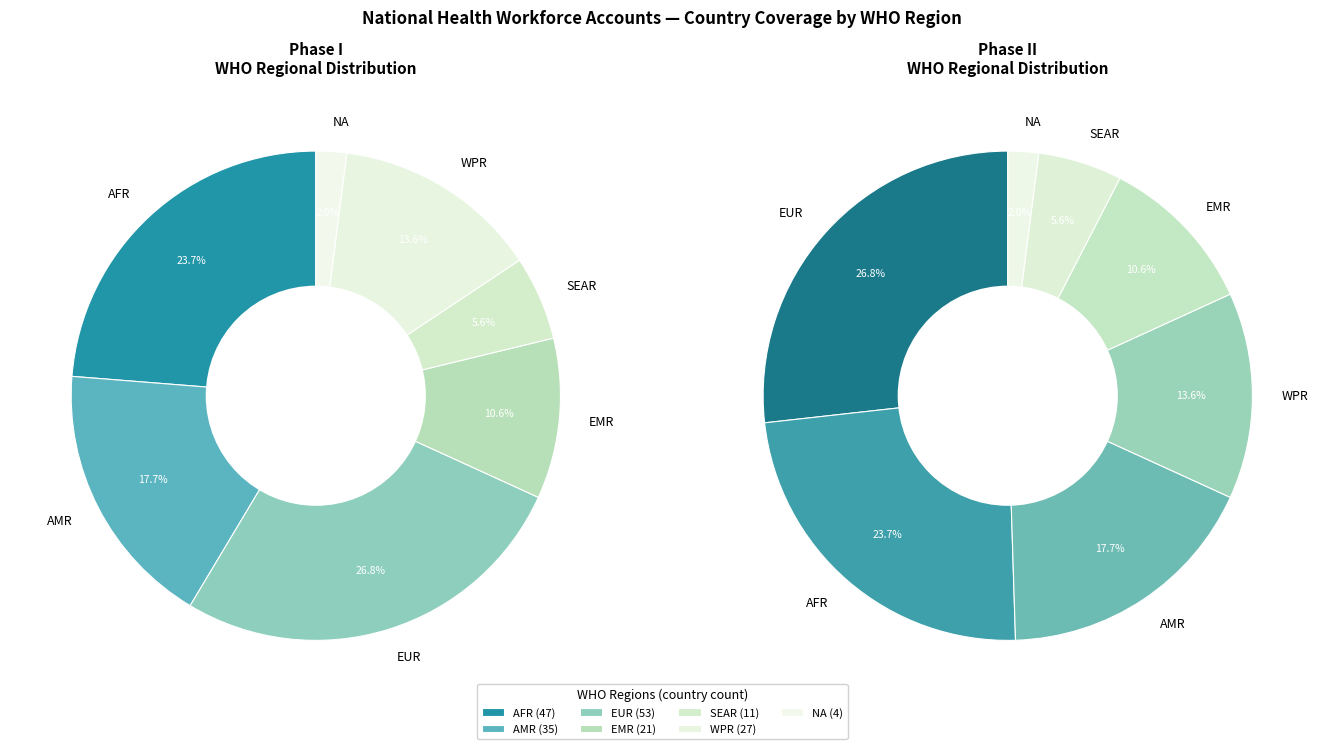

Rank the categories by value from highest to lowest.

EUR, AFR, AMR, WPR, EMR, SEAR, NA